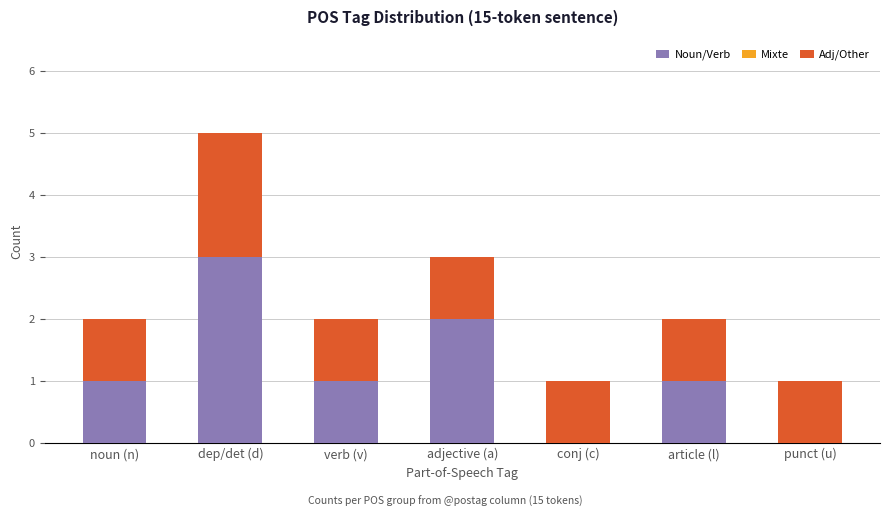

At which label does Noun/Verb reach its peak?

dep/det (d)